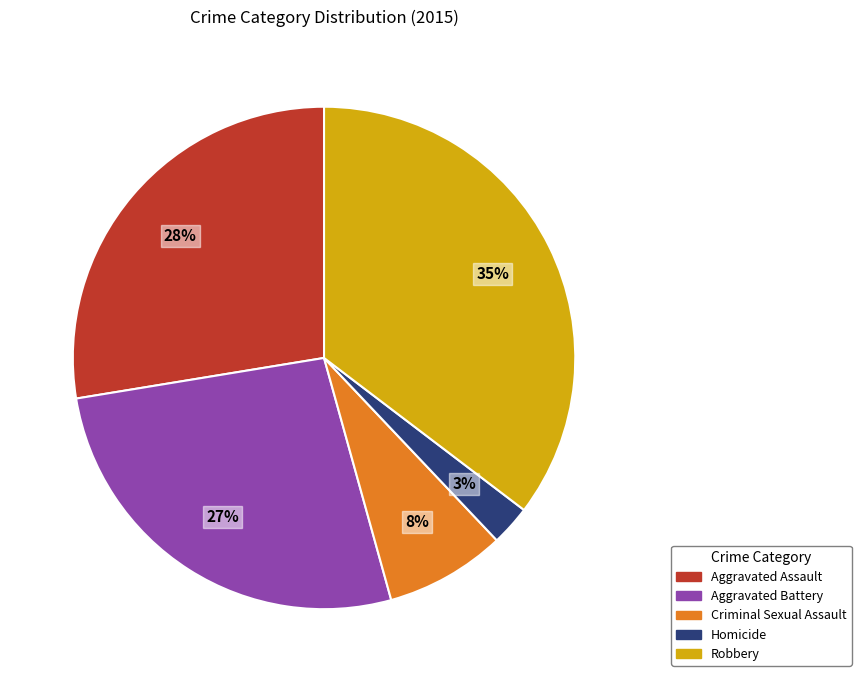

Is the sum of Aggravated Assault and Aggravated Battery greater than half?

Yes